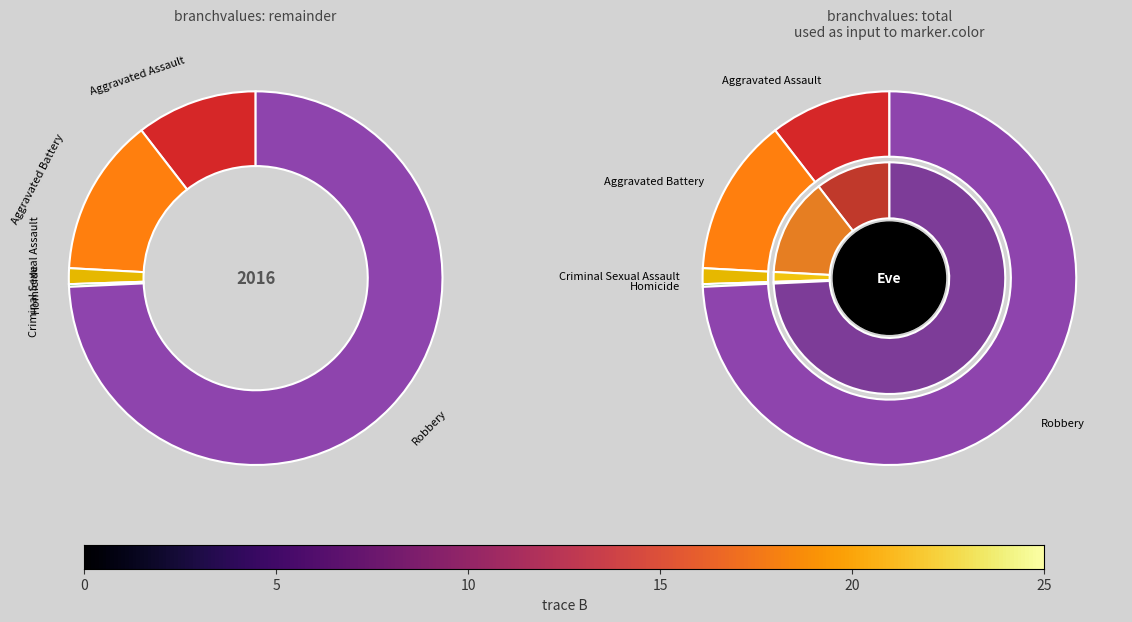

Does Aggravated Battery represent more than half of the total?

No